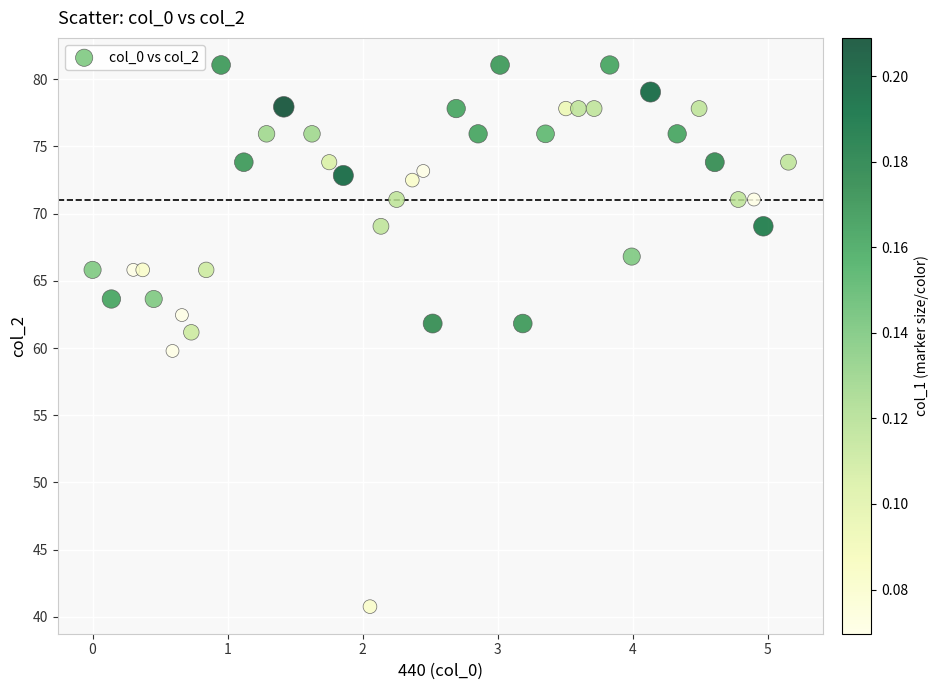

What is the range of Y values (max minus min)?

40.3